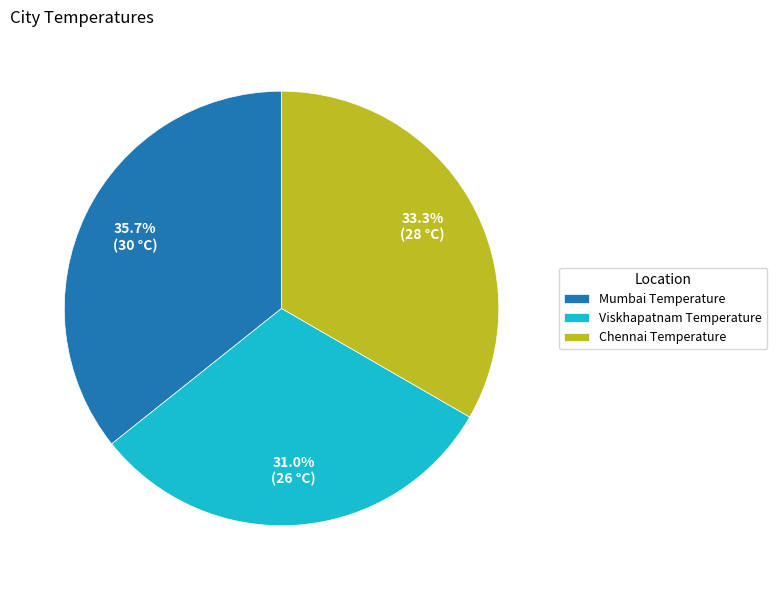

To the nearest percent, what is the difference between the Mumbai Temperature and Viskhapatnam Temperature slice percentages?

5%